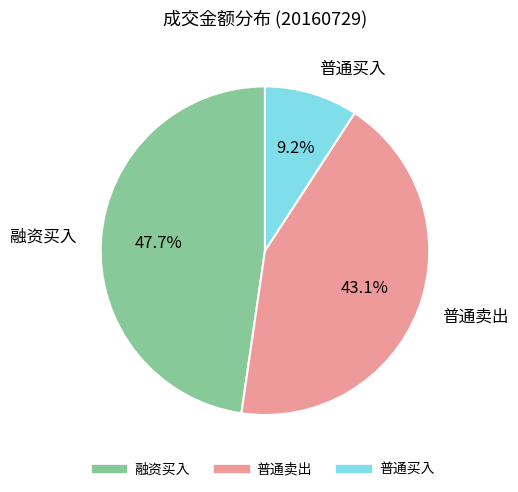

What percentage do 普通卖出 and 融资买入 together represent?

90.8%